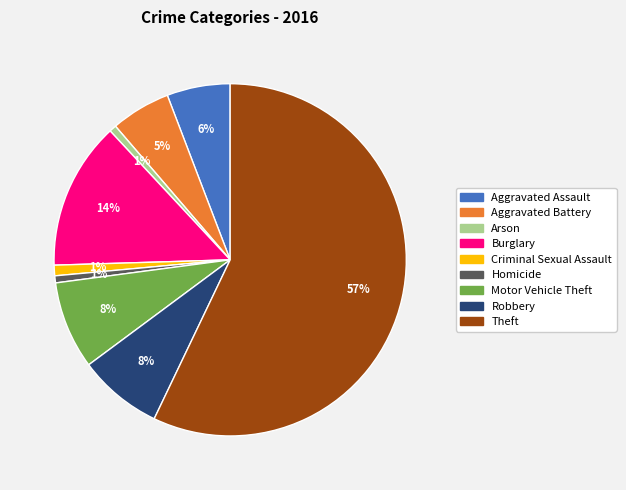

Combined, do Homicide and Aggravated Battery account for over 50%?

No